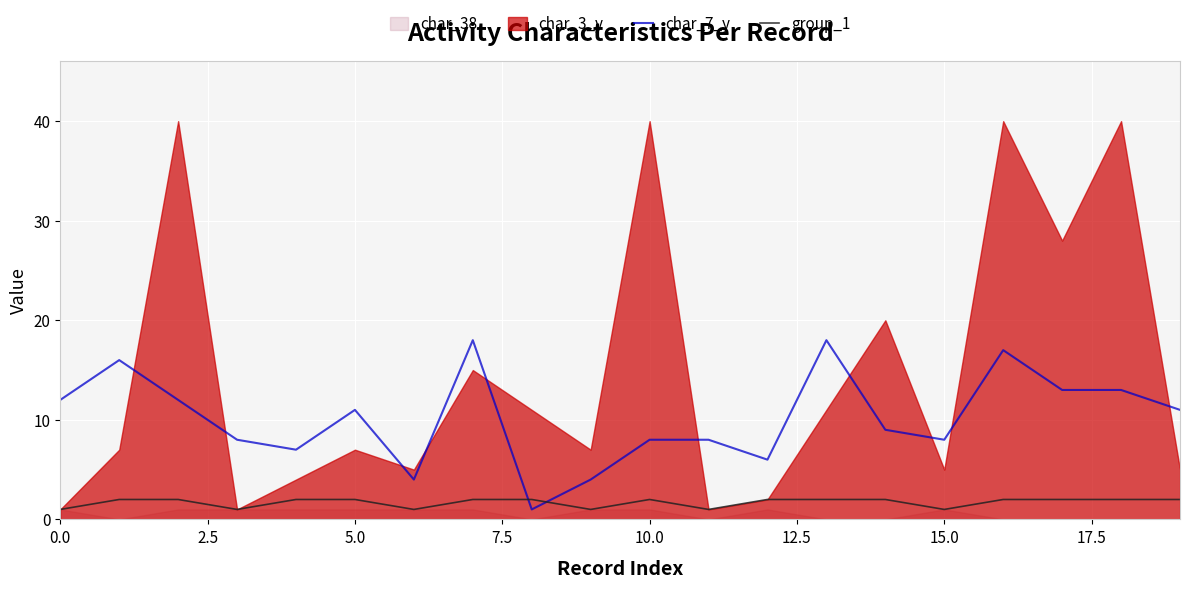

Count the group_1 values in the range 1 to 2.

20